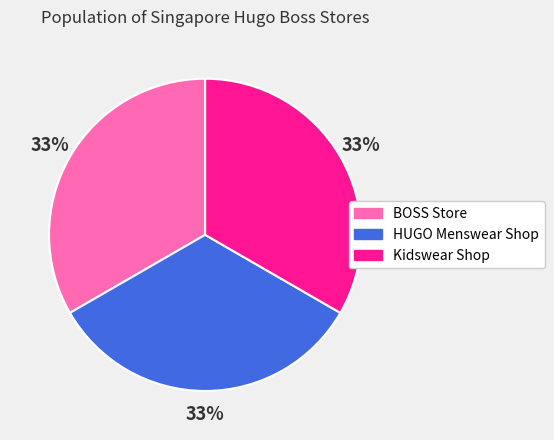

What is the ratio of the value at BOSS Store to the value at Kidswear Shop?

1.0